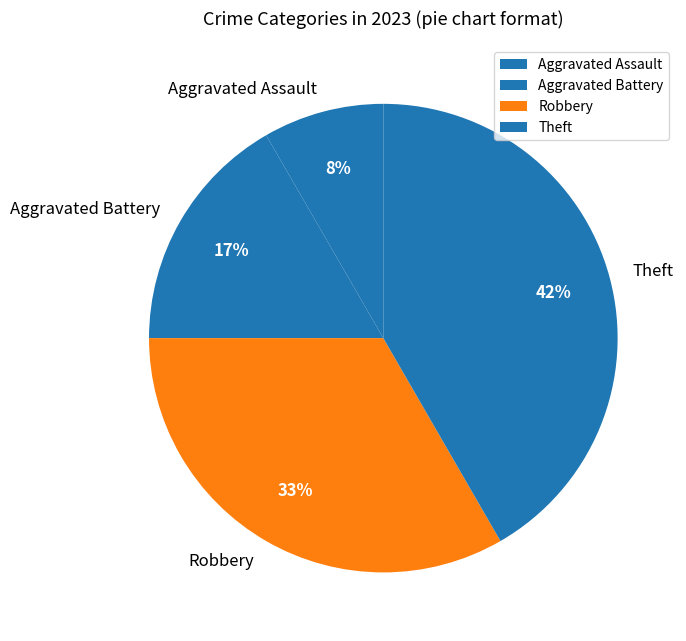

The Aggravated Assault slice represents 21% of the pie. True or false?

False